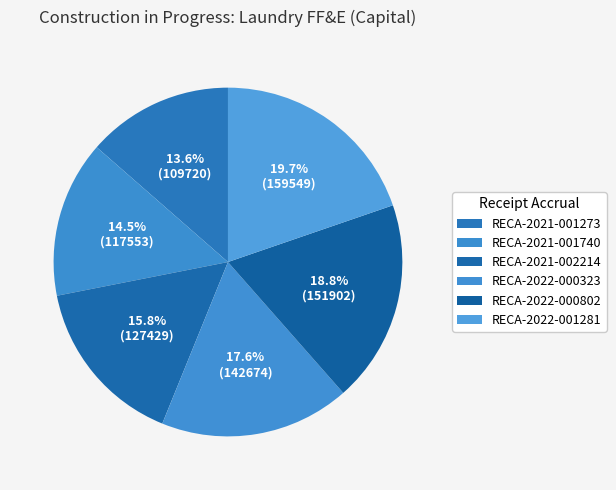

Rank the categories by value from highest to lowest.

RECA-2022-001281, RECA-2022-000802, RECA-2022-000323, RECA-2021-002214, RECA-2021-001740, RECA-2021-001273